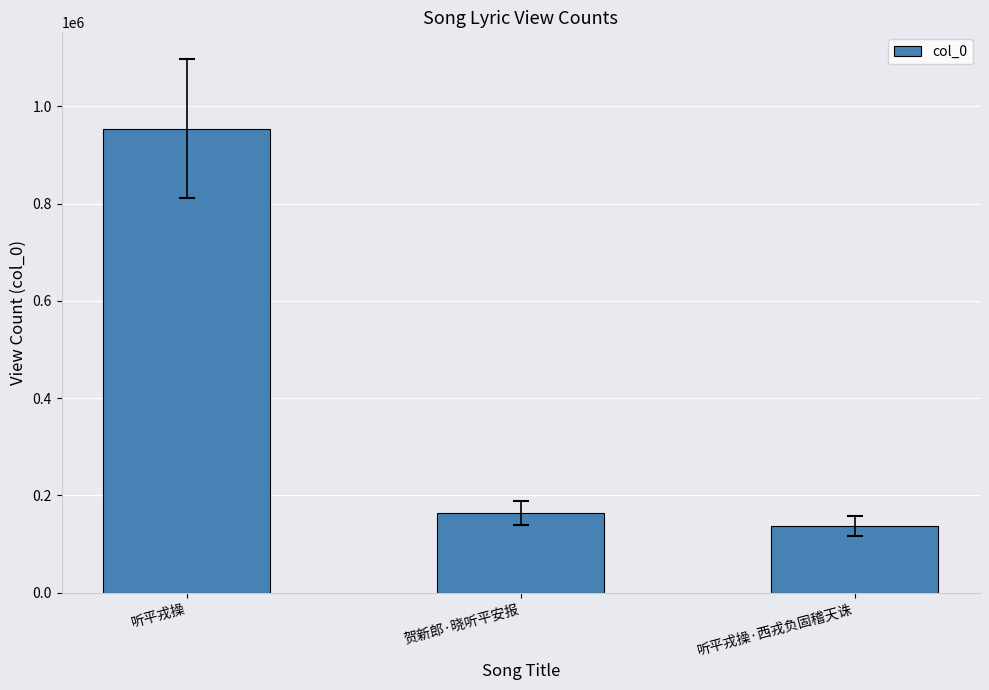

Reading right to left, what are all the values shown in this chart?

听平戎操·西戎负固稽天诛=137582	贺新郎·晓听平安报=164199	听平戎操=954051